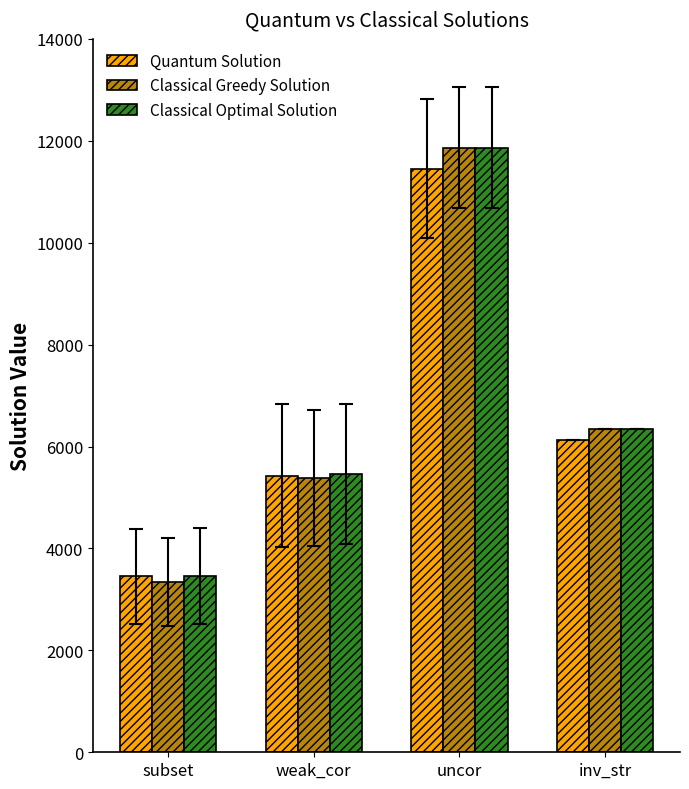

Reading right to left, transcribe all the data shown in this chart.

Quantum Solution: inv_str=6126.0	uncor=11449.3	weak_cor=5427.3	subset=3450.0
Classical Greedy Solution: inv_str=6345.0	uncor=11868.3	weak_cor=5383.3	subset=3339.3
Classical Optimal Solution: inv_str=6345.0	uncor=11868.3	weak_cor=5463.7	subset=3453.0